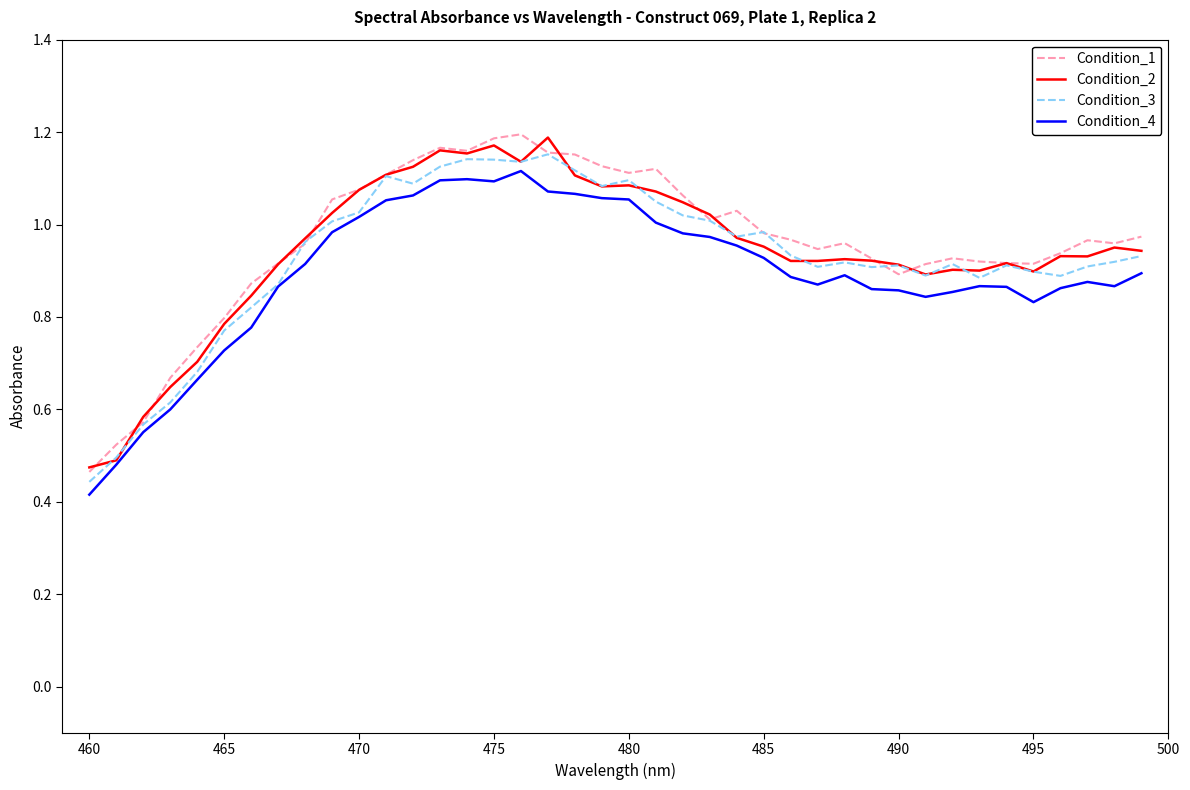

Which series has the widest spread of values?

Condition_1